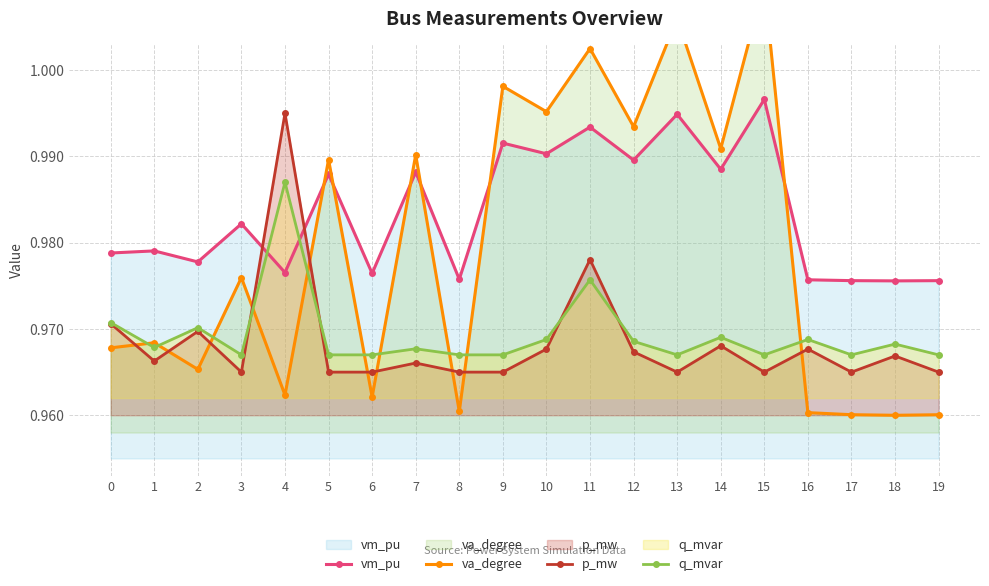

After their last crossing, which series has the higher values: q_mvar or va_degree?

q_mvar